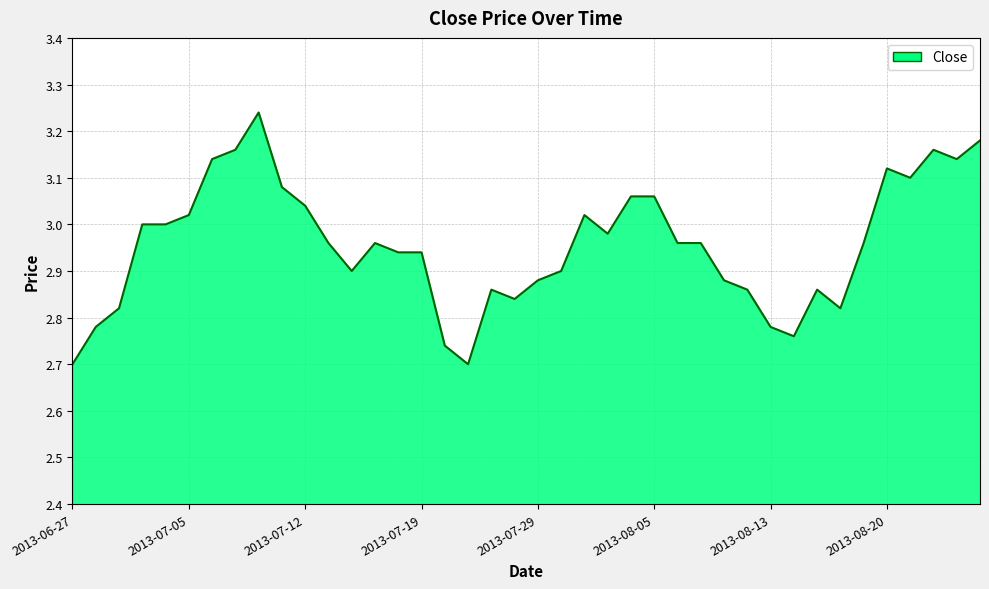

What is the difference between the maximum and minimum values?

0.5